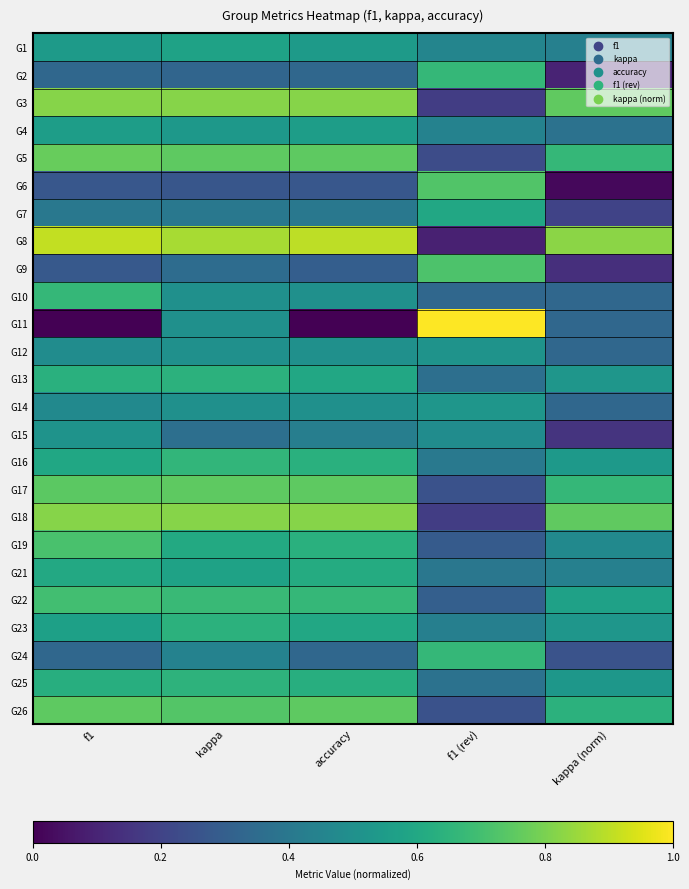

What is the total value across all series at f1 (rev)?

10.9